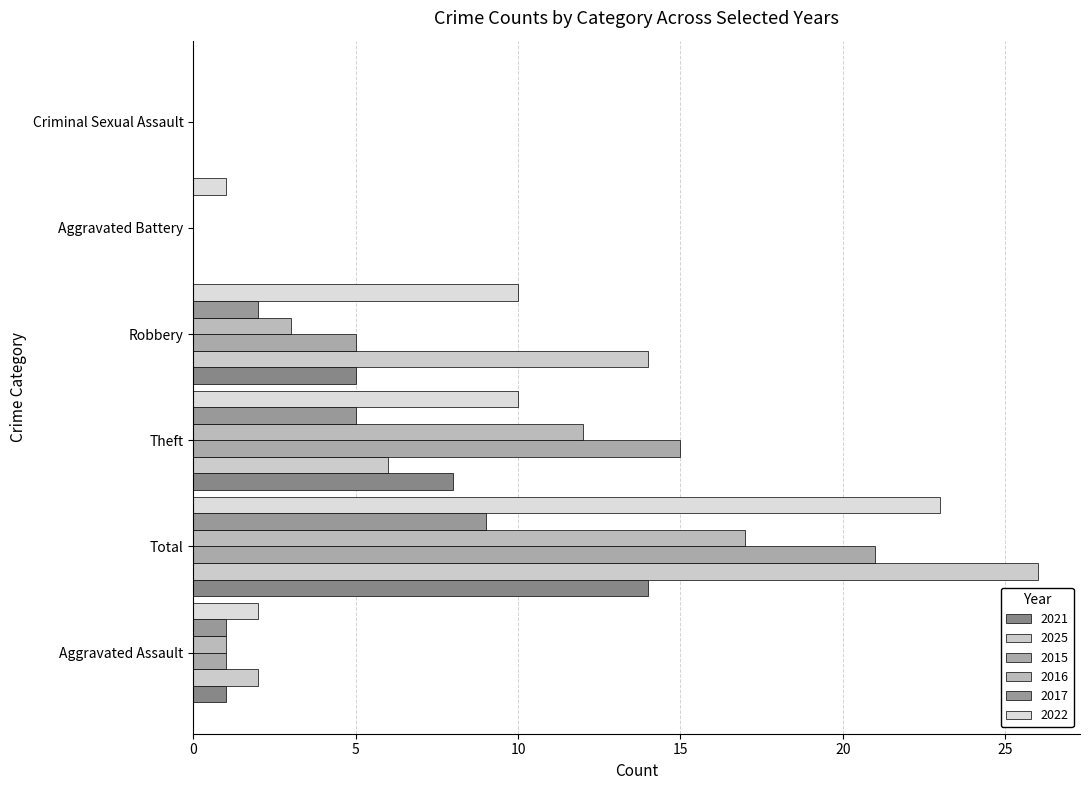

What is the difference between the maximum and minimum values in the 2025 series?

26